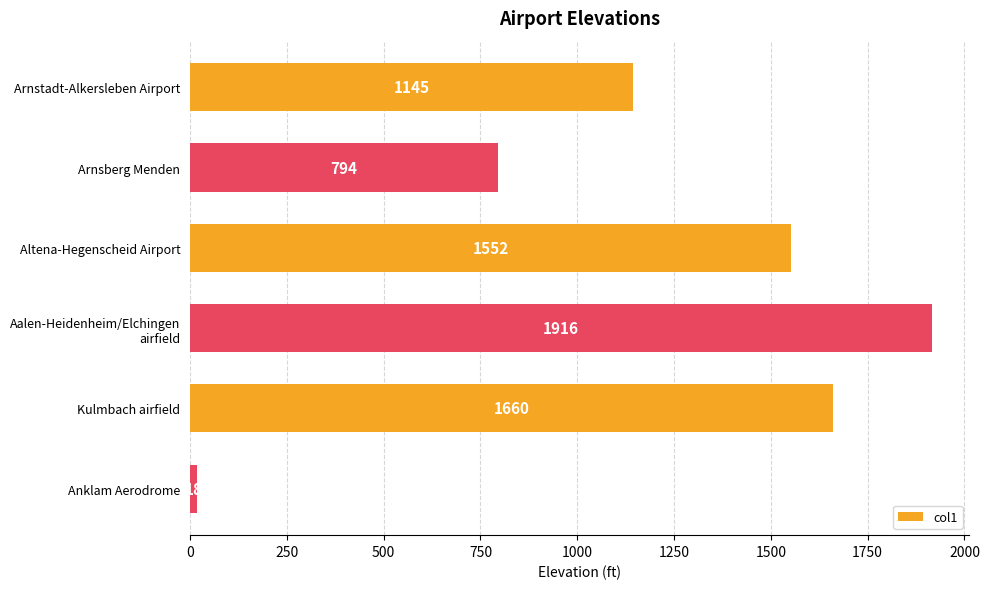

List the labels in order of value, smallest first.

Anklam Aerodrome, Arnsberg Menden, Arnstadt-Alkersleben Airport, Altena-Hegenscheid Airport, Kulmbach airfield, Aalen-Heidenheim/Elchingen
airfield